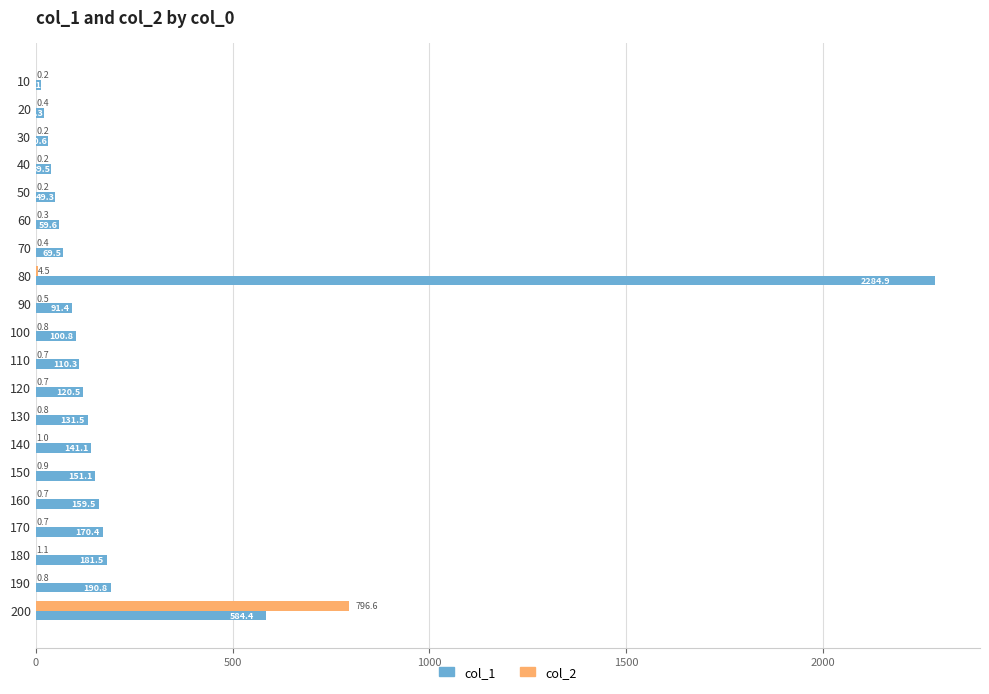

The col_1 series shows 255.4 at 150. True or false?

False